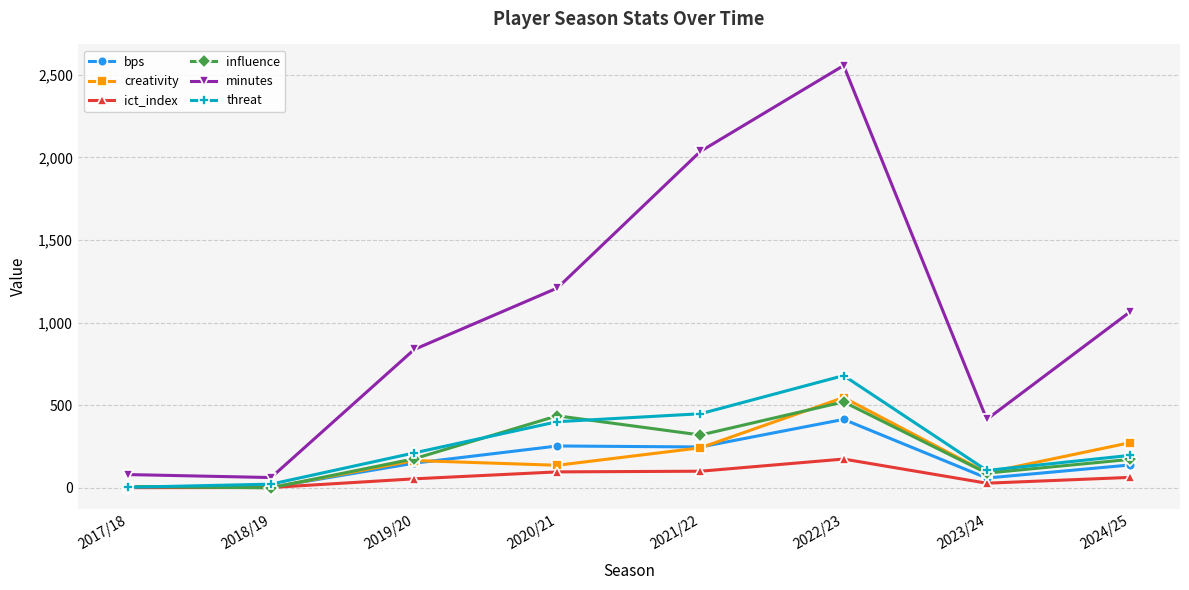

Is it true that bps equals 444.0 at 2020/21?

False